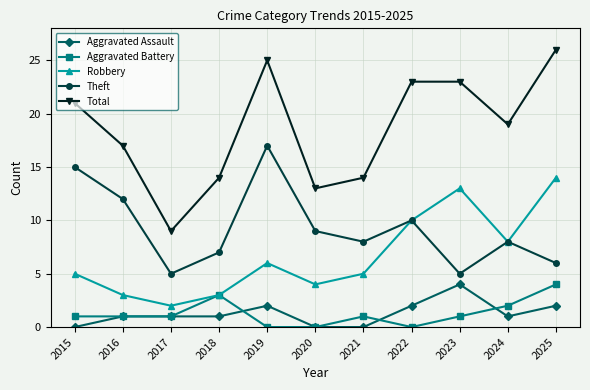

Is the value of Robbery at 2019 greater than the value of Theft at 2016?

No